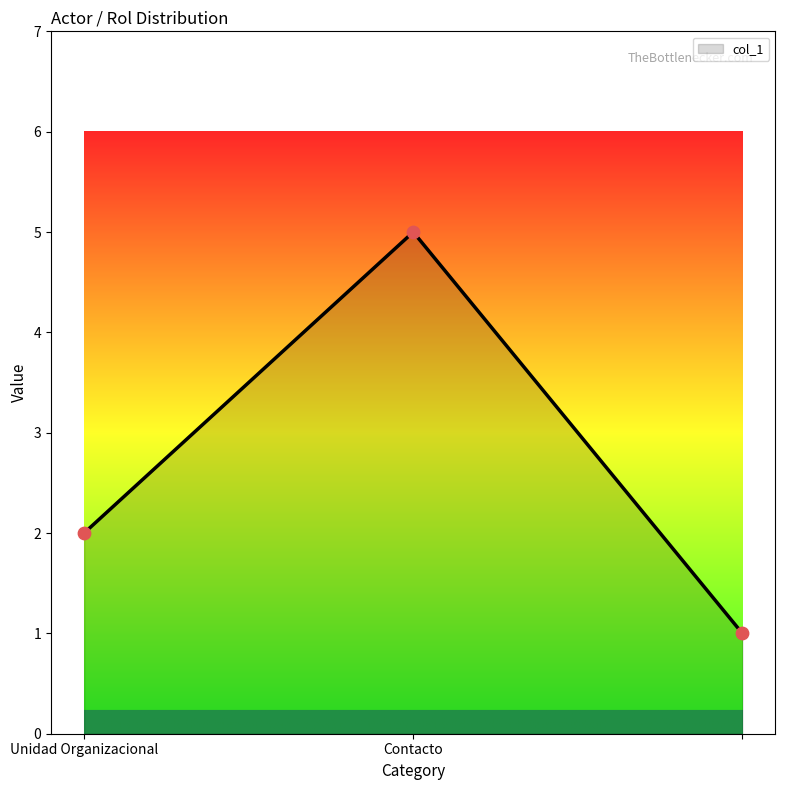

What is the maximum value shown in the chart?

5